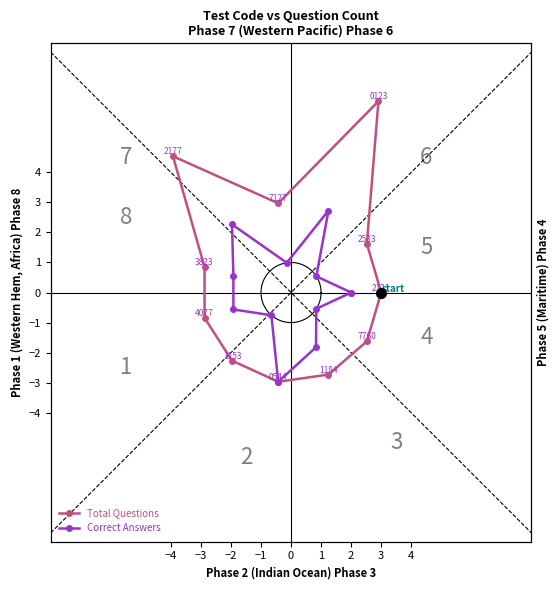

Where is the first local maximum for Correct Answers?

−2